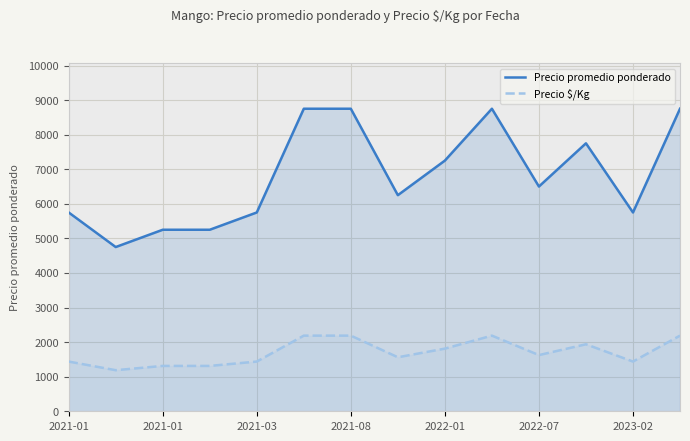

Does the chart display data point markers on the line(s)?

No